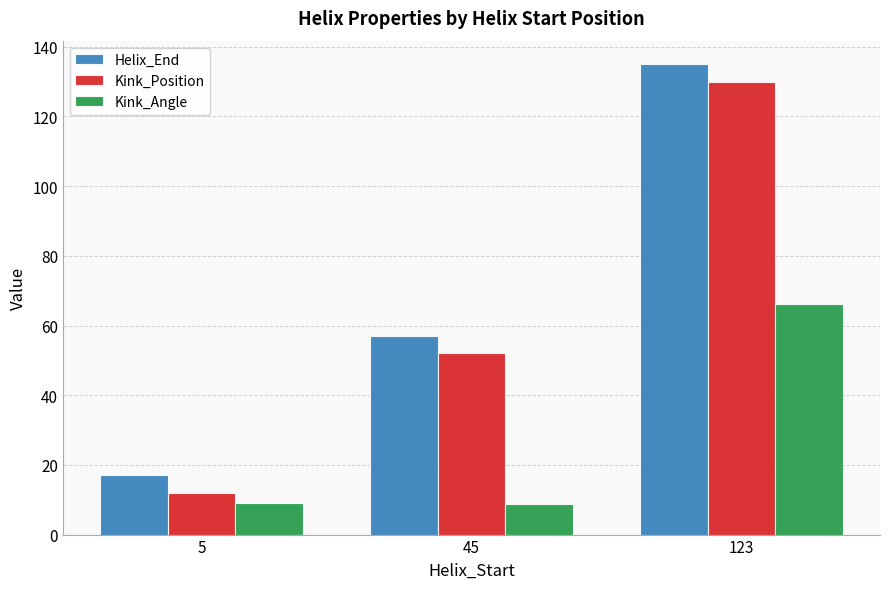

What is the spread (max minus min) of values at 123?

68.7